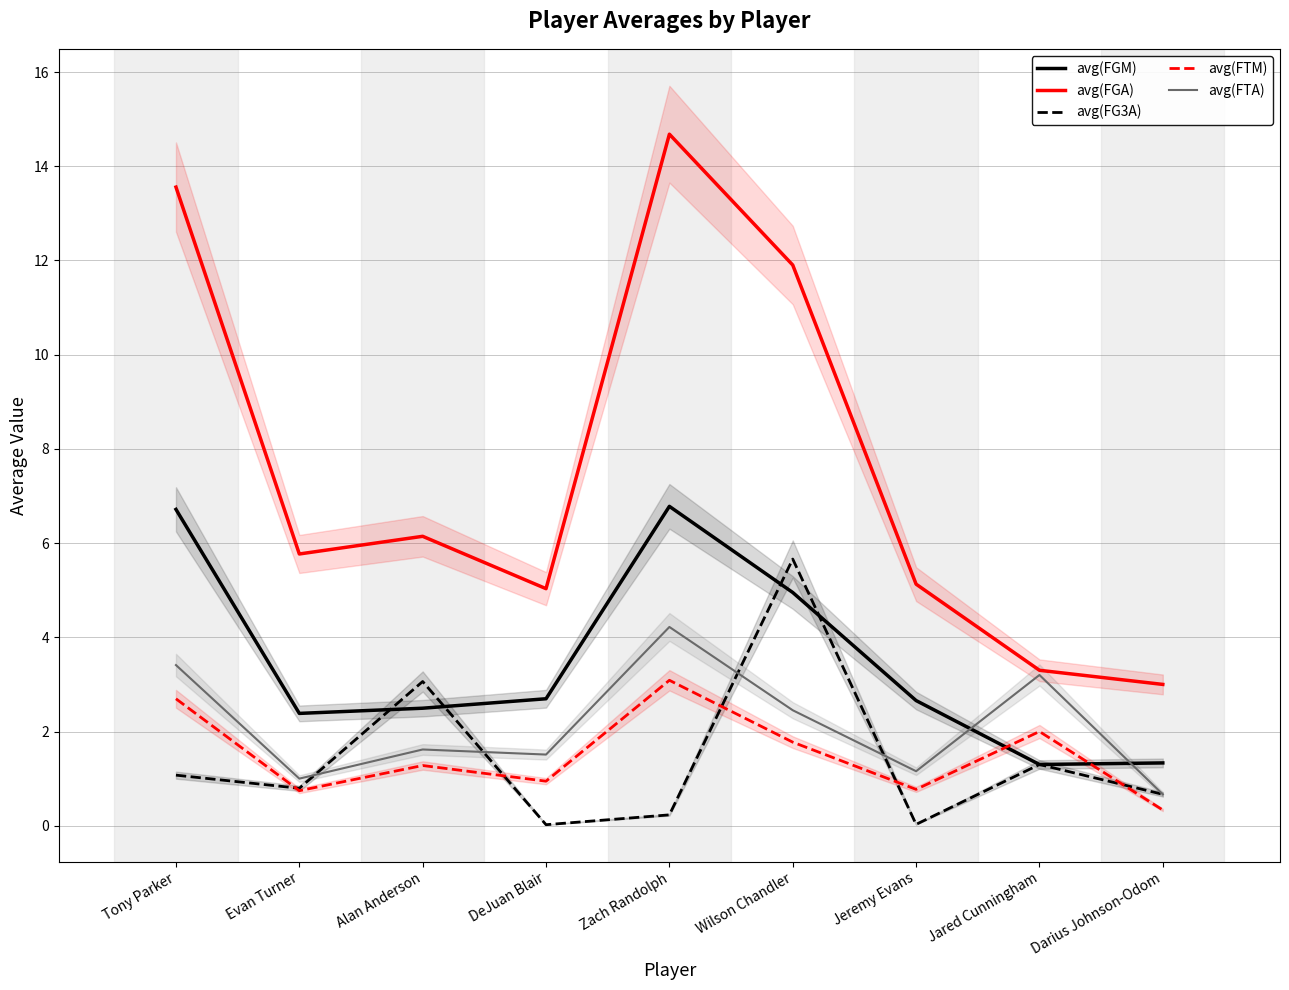

Which series has the largest range (max minus min)?

avg(FGA)